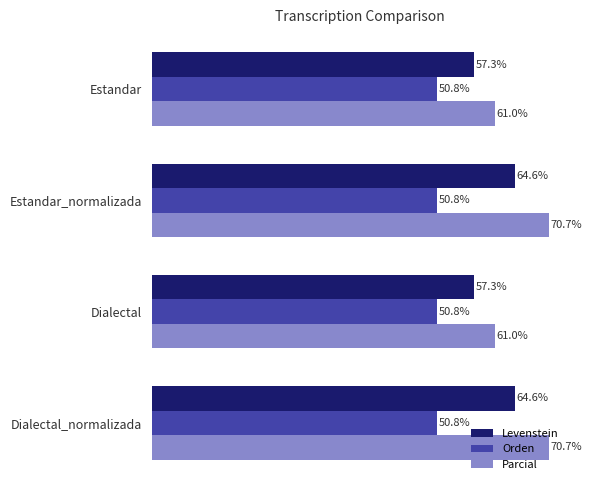

Which series changed the most between Estandar_normalizada and Dialectal?

Parcial